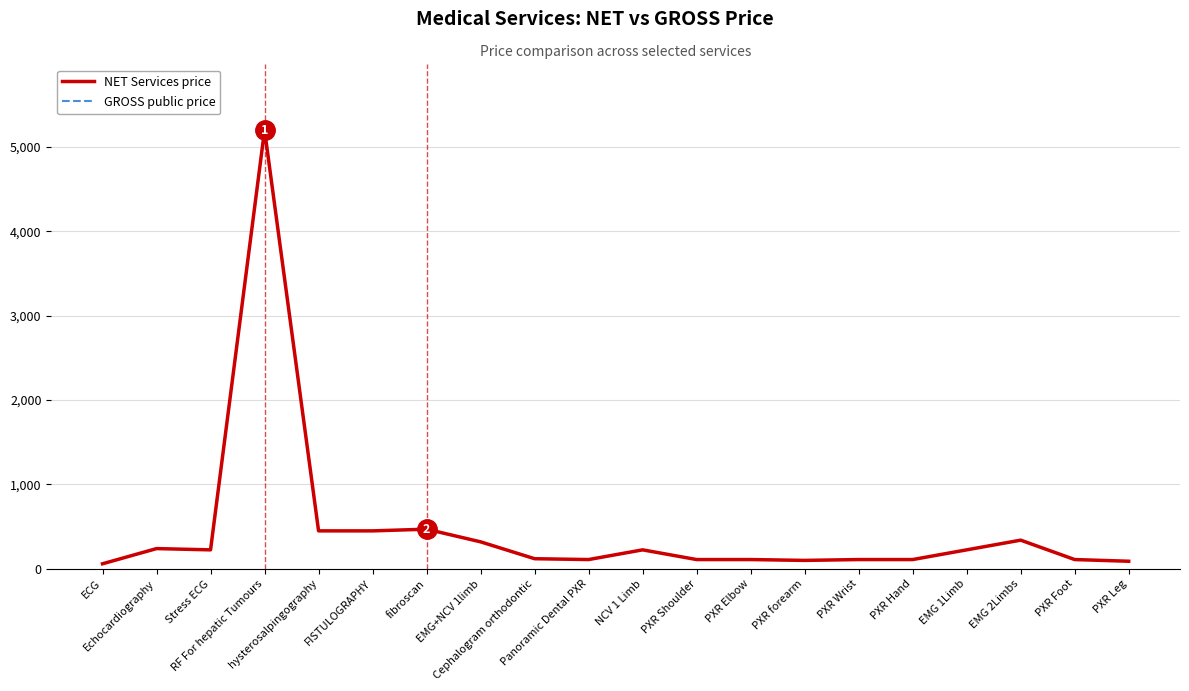

How many interior local peaks does the NET Services price series have?

5